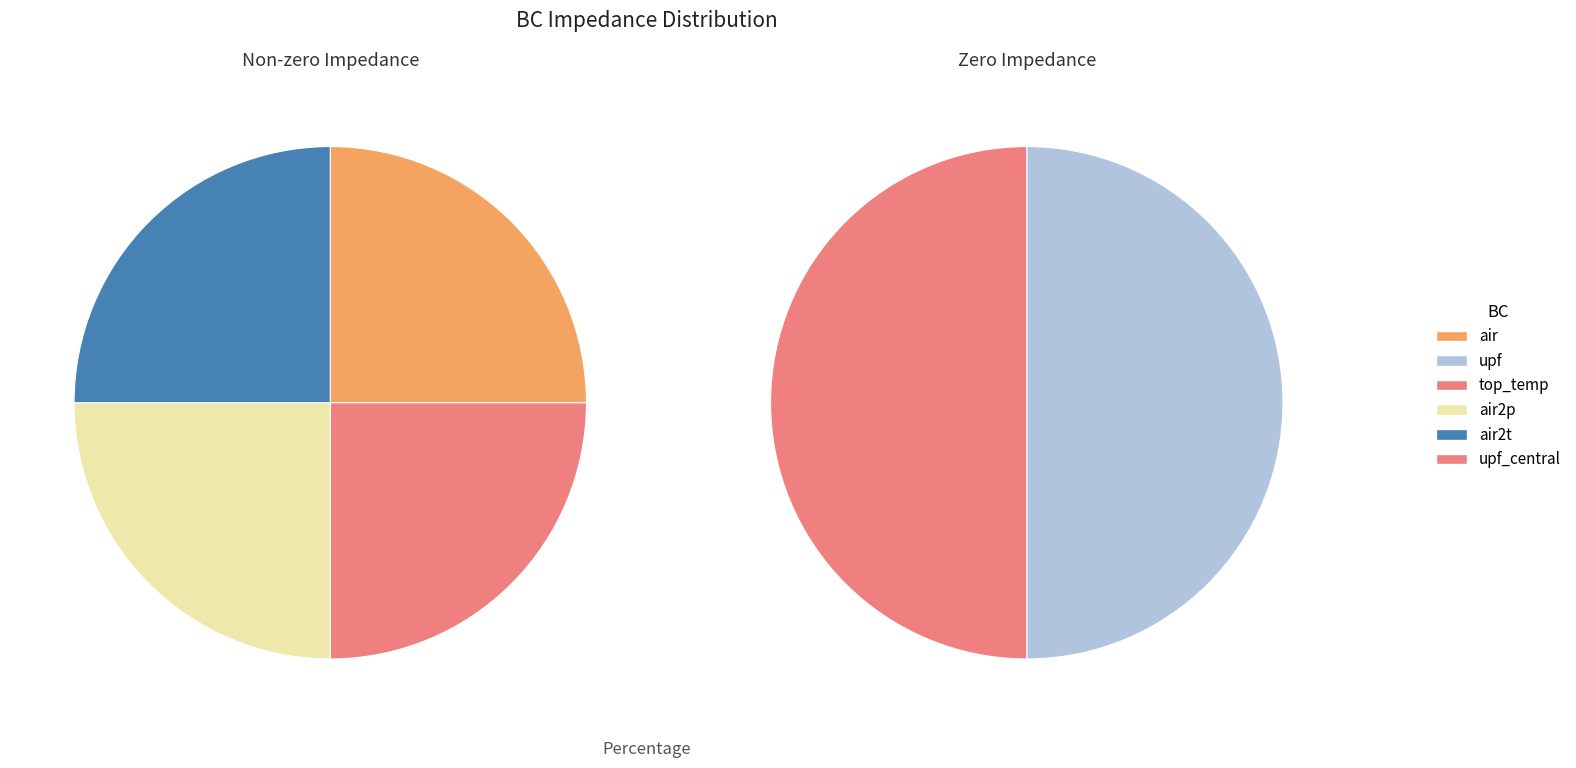

Count the number of slices in the pie.

6